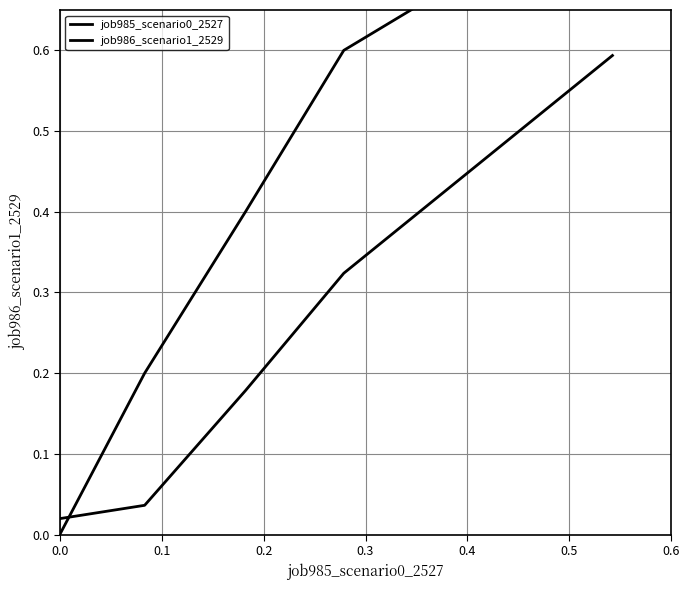

Reading left to right, list all the values displayed in this chart.

job985_scenario0_2527: 0.0	0.2	0.4	0.6	0.8
job986_scenario1_2529: 0.0	0.0	0.2	0.3	0.6